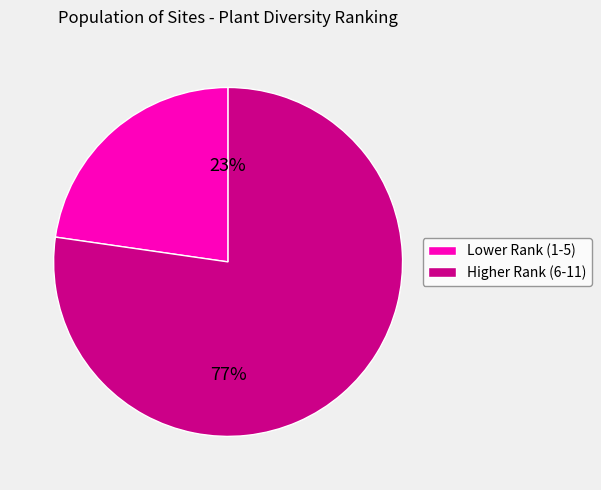

To the nearest percent, what percentage of the pie is Higher Rank (6-11)?

77%